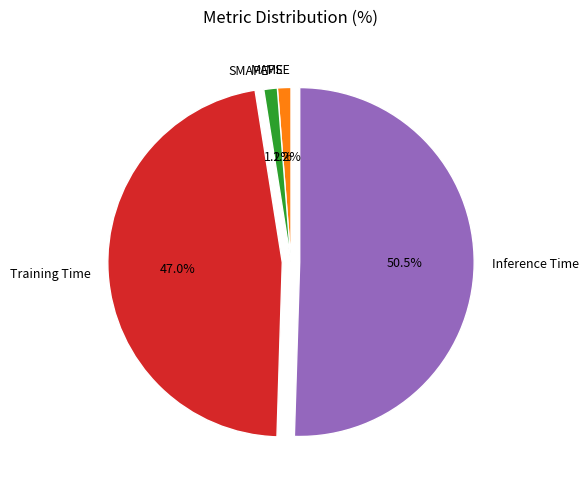

Which category has the biggest portion of the pie?

Inference Time